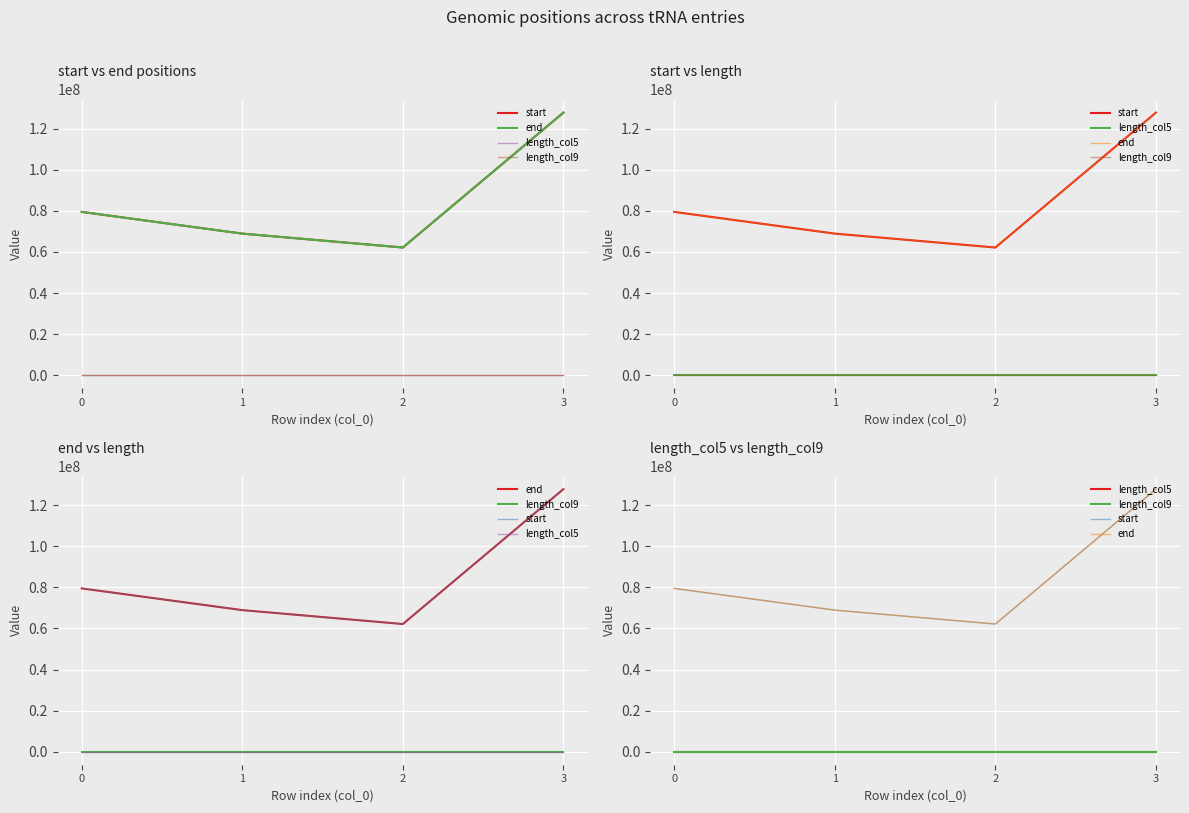

True or false: end has a value of 127895527 at 3.

True